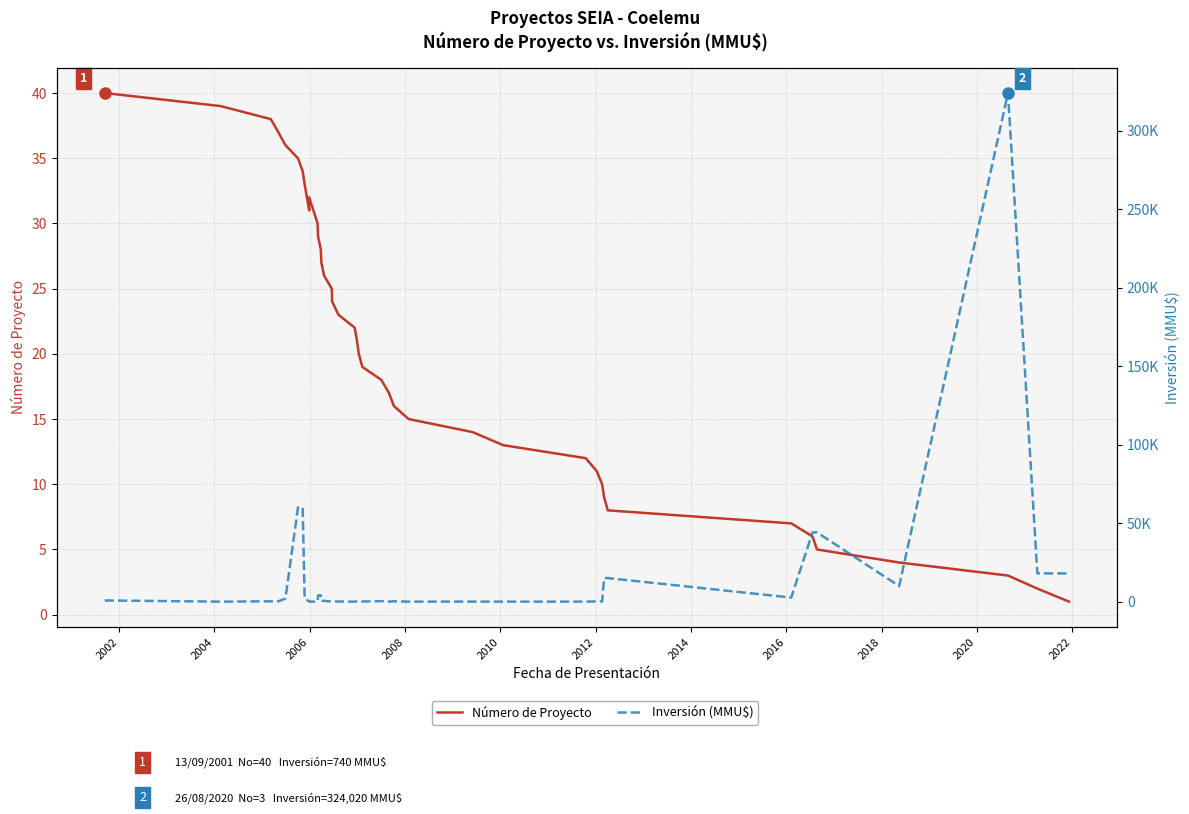

Does the chart display data point markers on the line(s)?

No